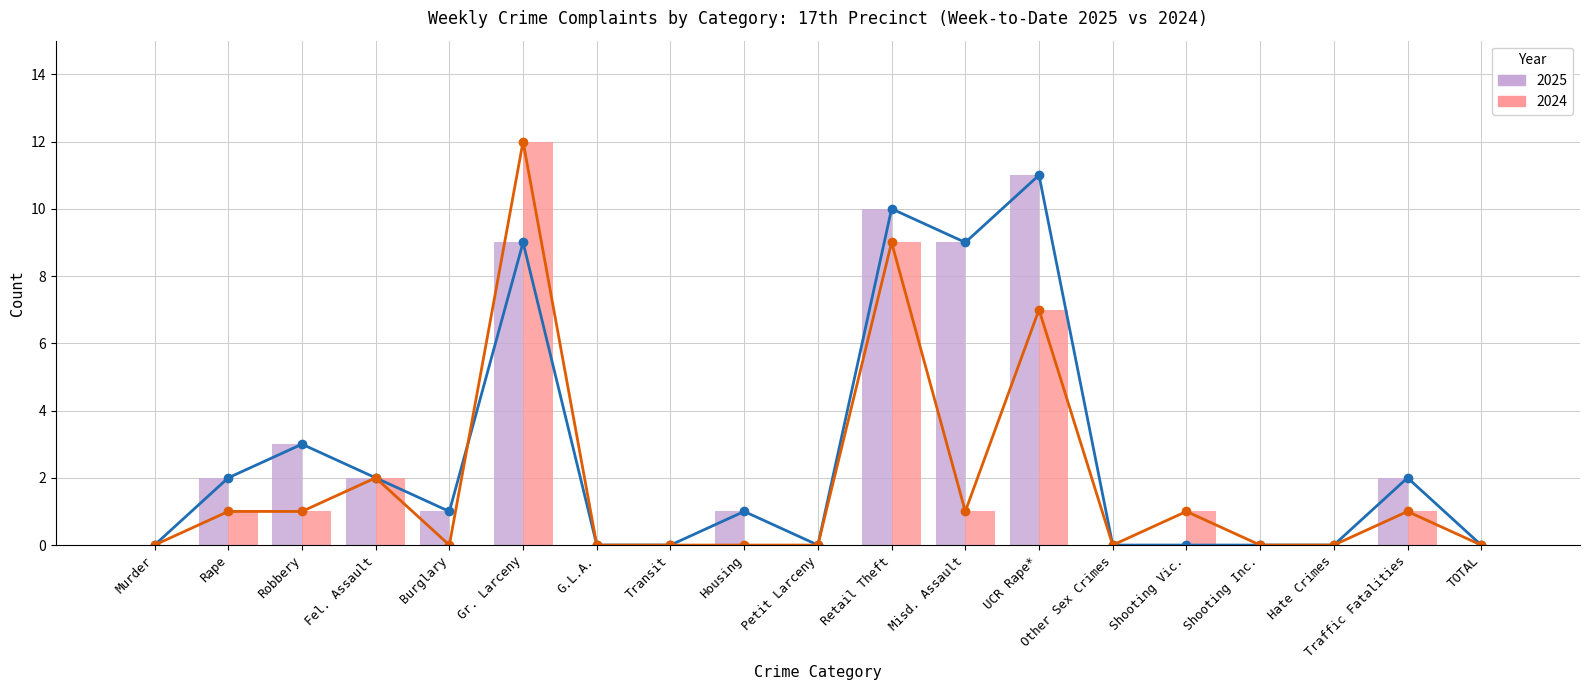

Reading left to right, extract all data points from this chart.

2025 (line): 0	2	3	2	1	9	0	0	1	0	10	9	11	0	0	0	0	2	0
2024 (line): 0	1	1	2	0	12	0	0	0	0	9	1	7	0	1	0	0	1	0